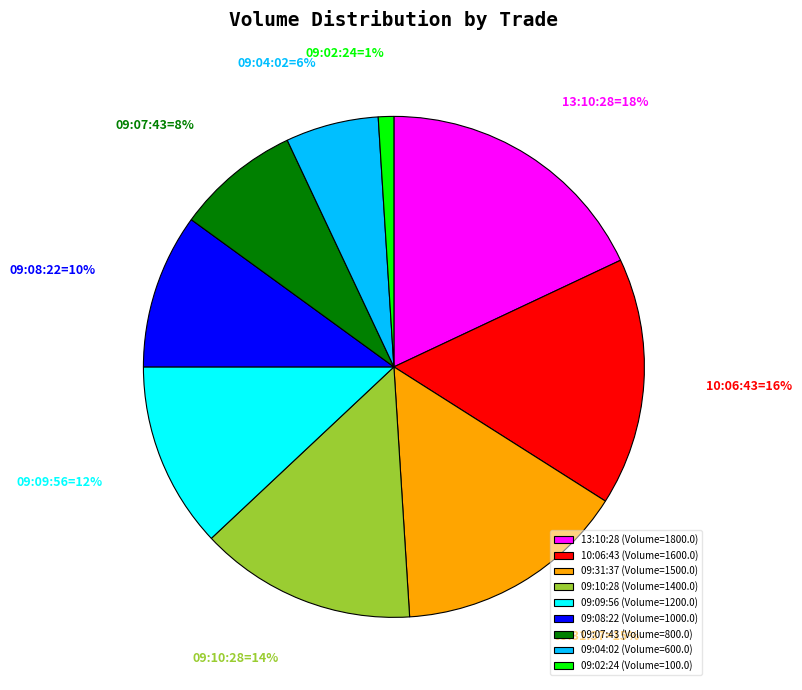

Which has a higher value, 09:08:22 (Volume=1000.0) or 09:07:43 (Volume=800.0)?

09:08:22 (Volume=1000.0)